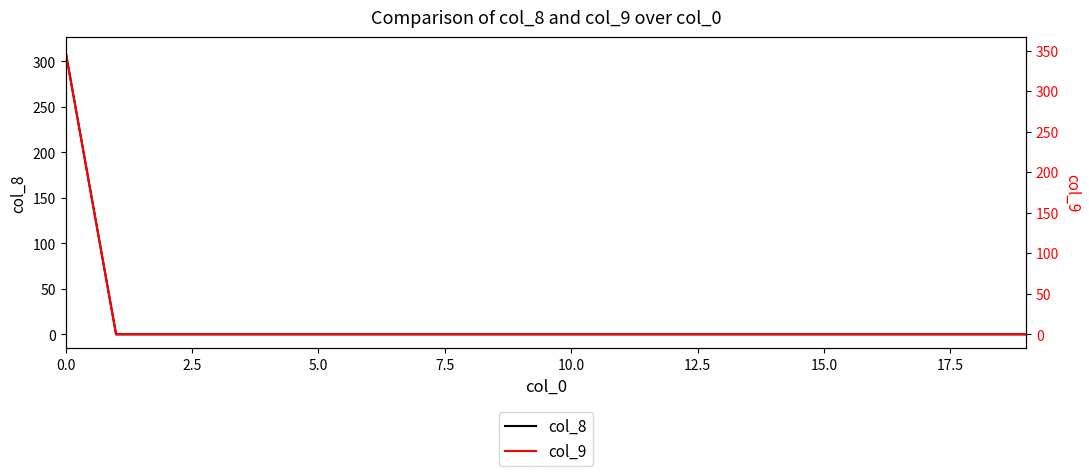

The col_8 series shows 0.0 at 15.0. True or false?

True